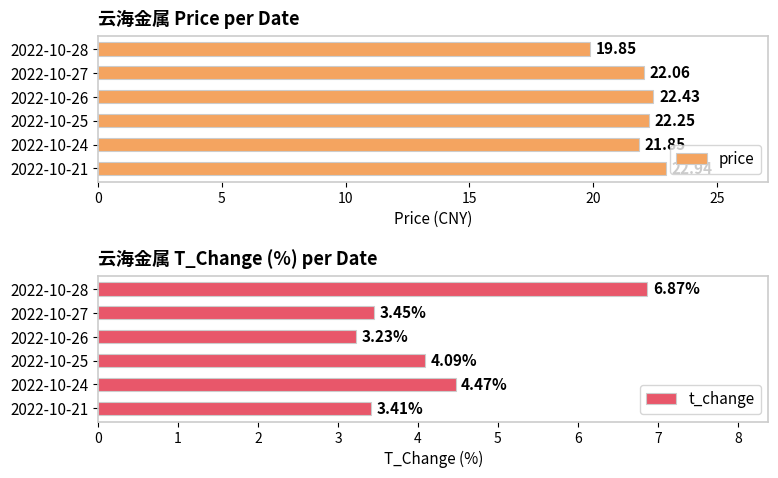

What is the maximum value for t_change?

6.9